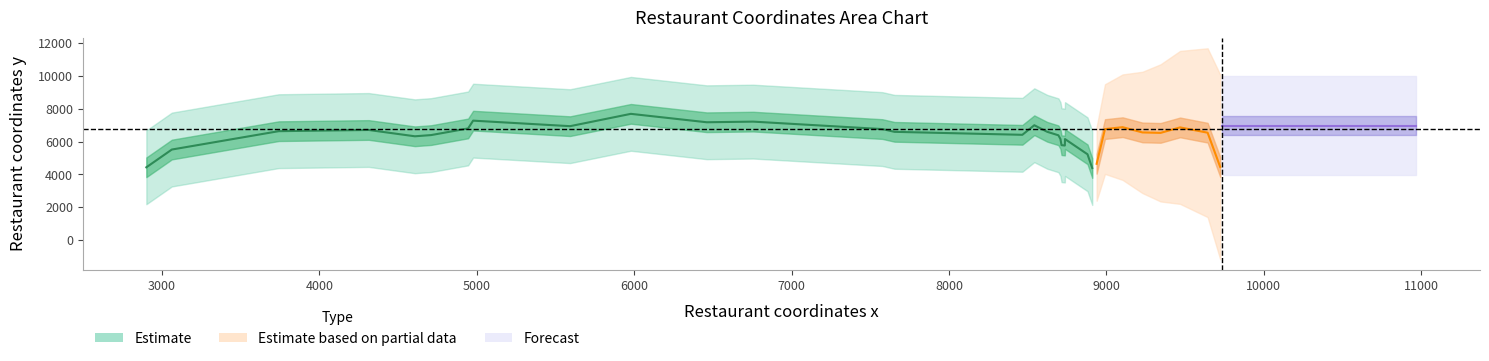

Which has a higher value, 1 or 22?

1